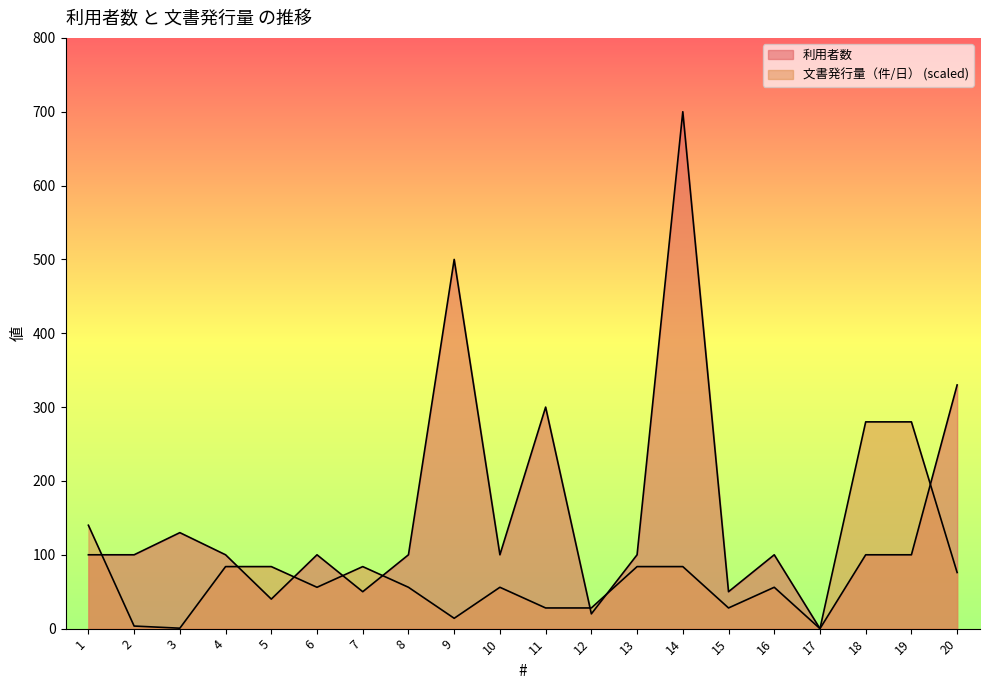

At how many categories does at least one series exceed 186?

6